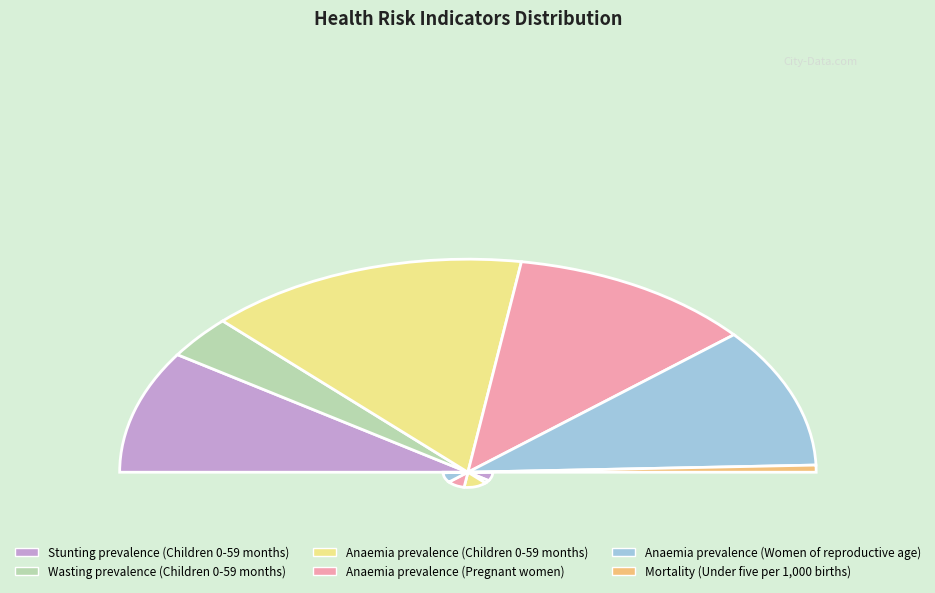

To the nearest percent, what portion does Wasting prevalence (Children 0-59 months) represent?

7%